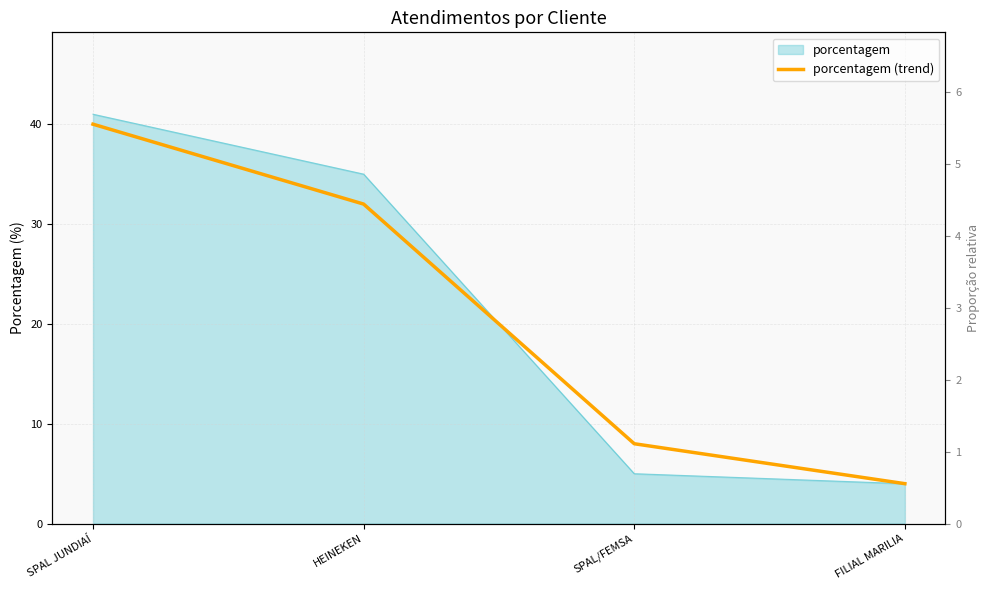

What is the smallest value displayed?

4